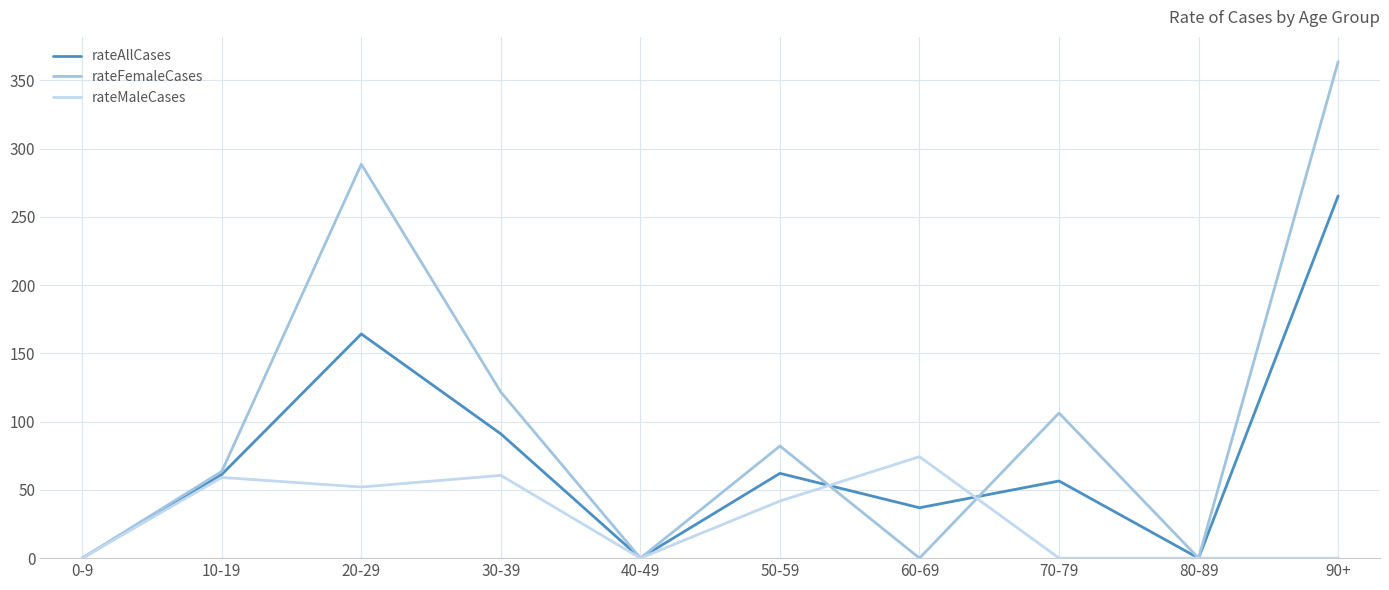

True or false: rateMaleCases and rateFemaleCases cross at least once.

True